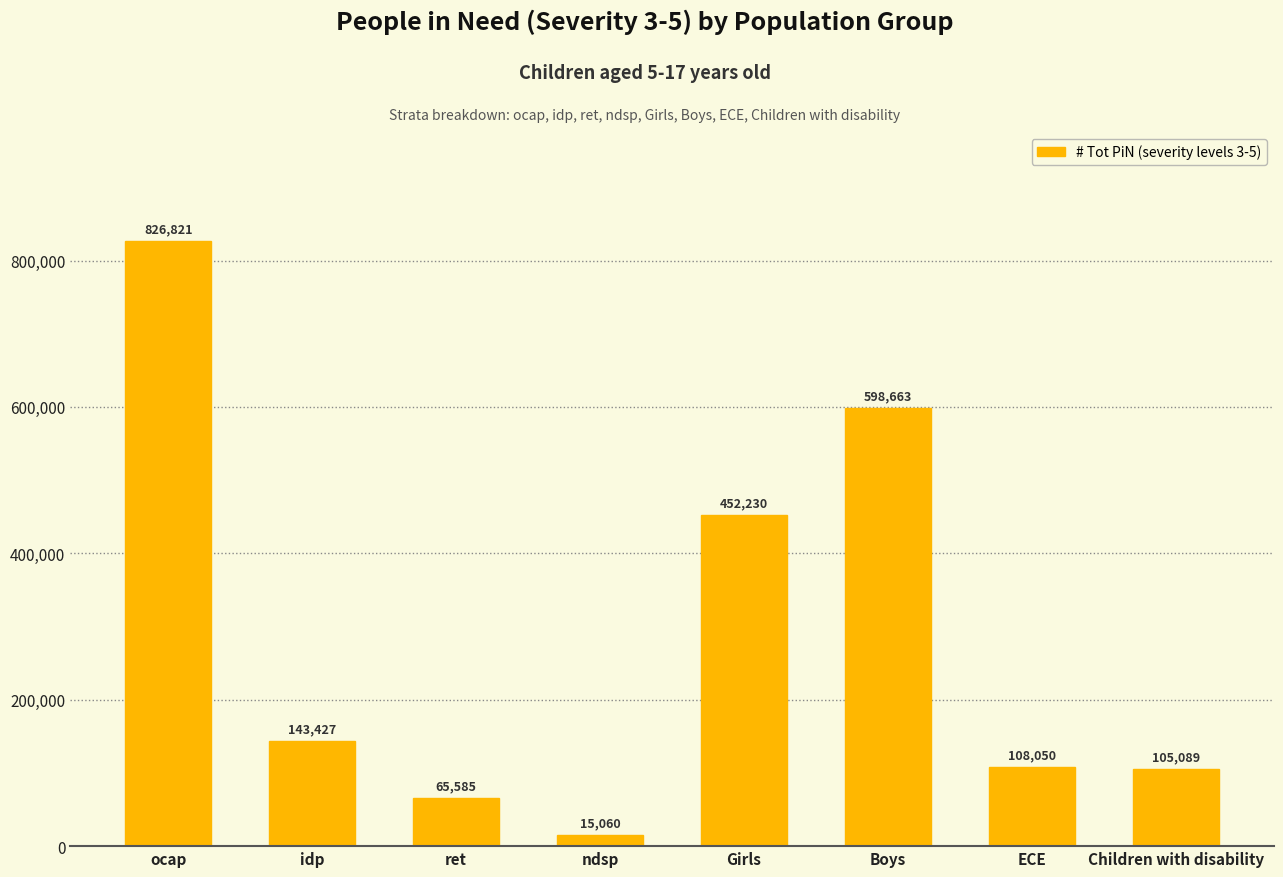

Between ocap and ret, which is larger?

ocap